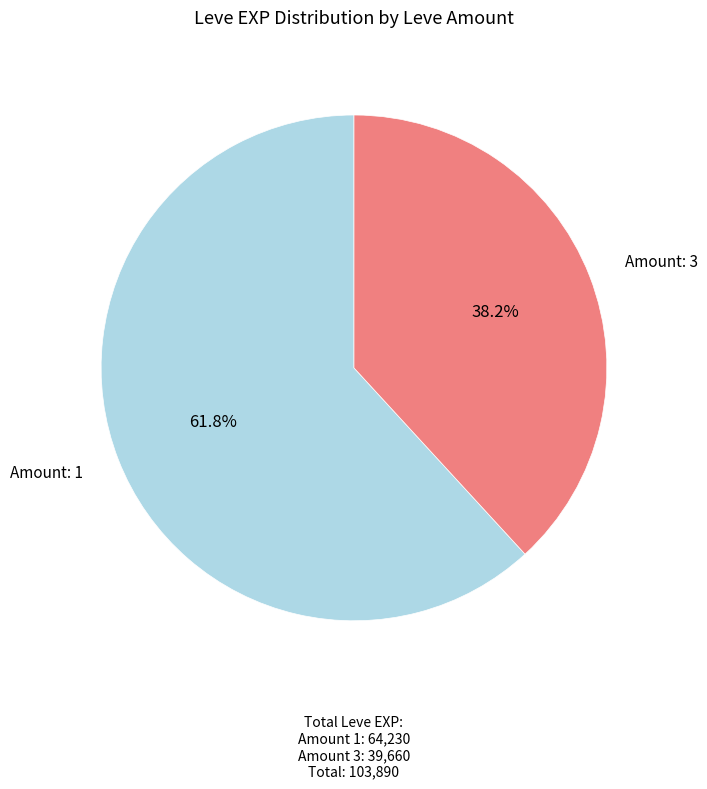

Is there a majority slice in this chart?

Yes